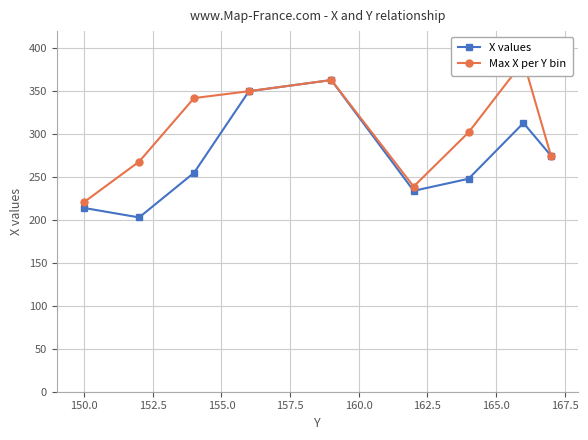

True or false: X values has more than 0 interior local peaks.

True